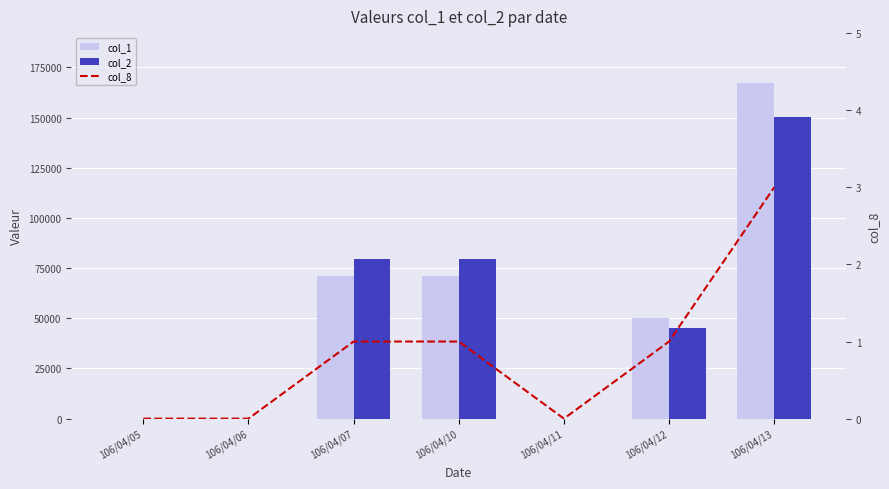

What is the value of the col_2 bar at the 6th from the left?

45000